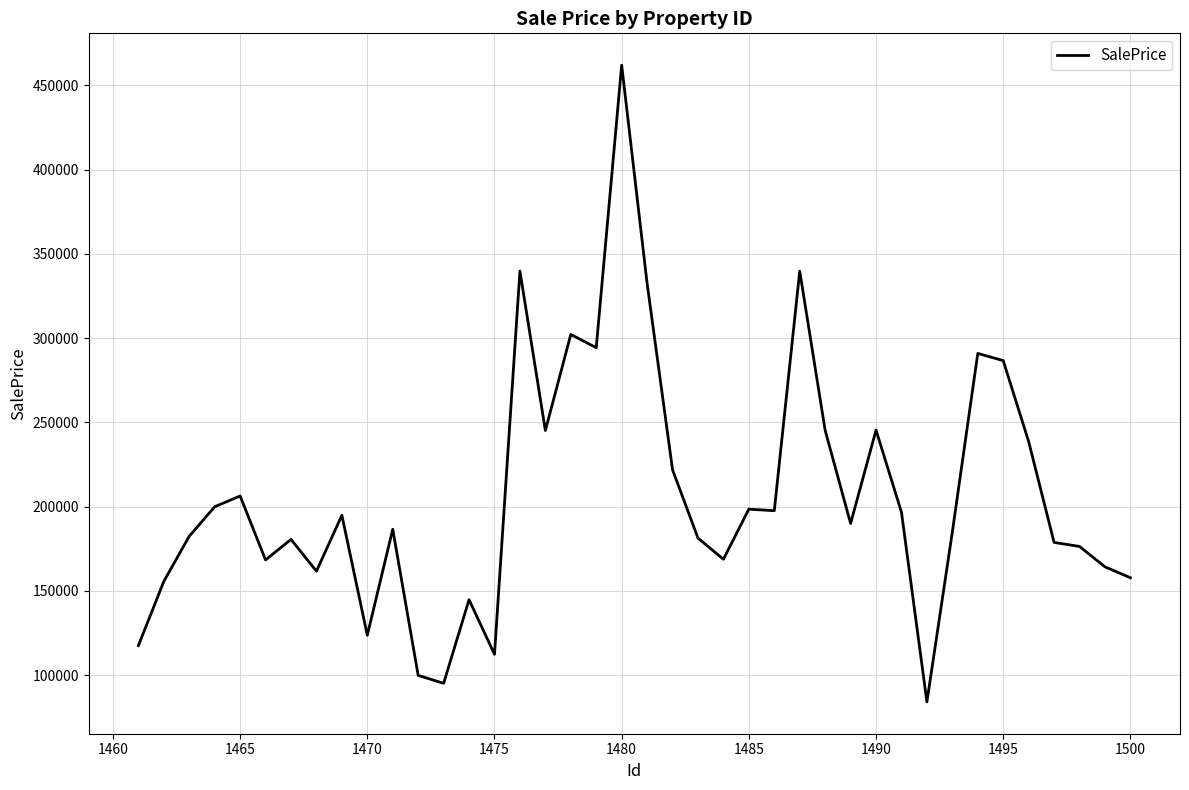

What is the difference between the maximum and minimum values?

377838.8